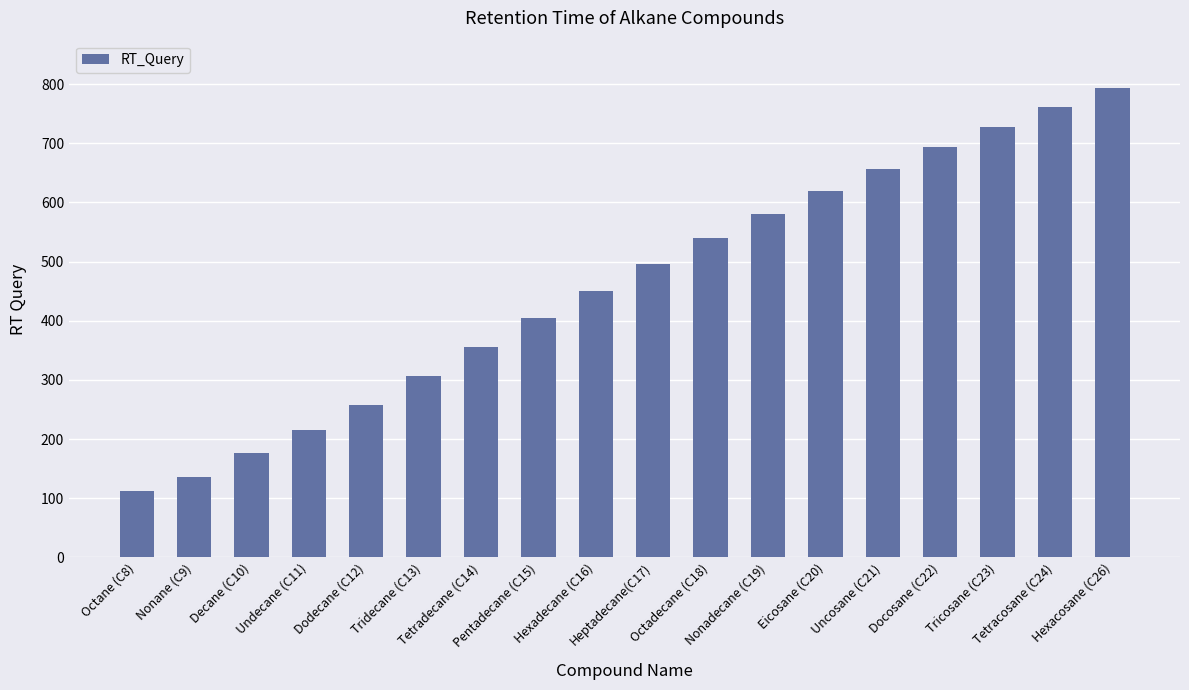

Reading left to right, list all the values displayed in this chart.

112	135	176	215	258	307	356	404	451	496	540	581	620	657	694	728	761	794